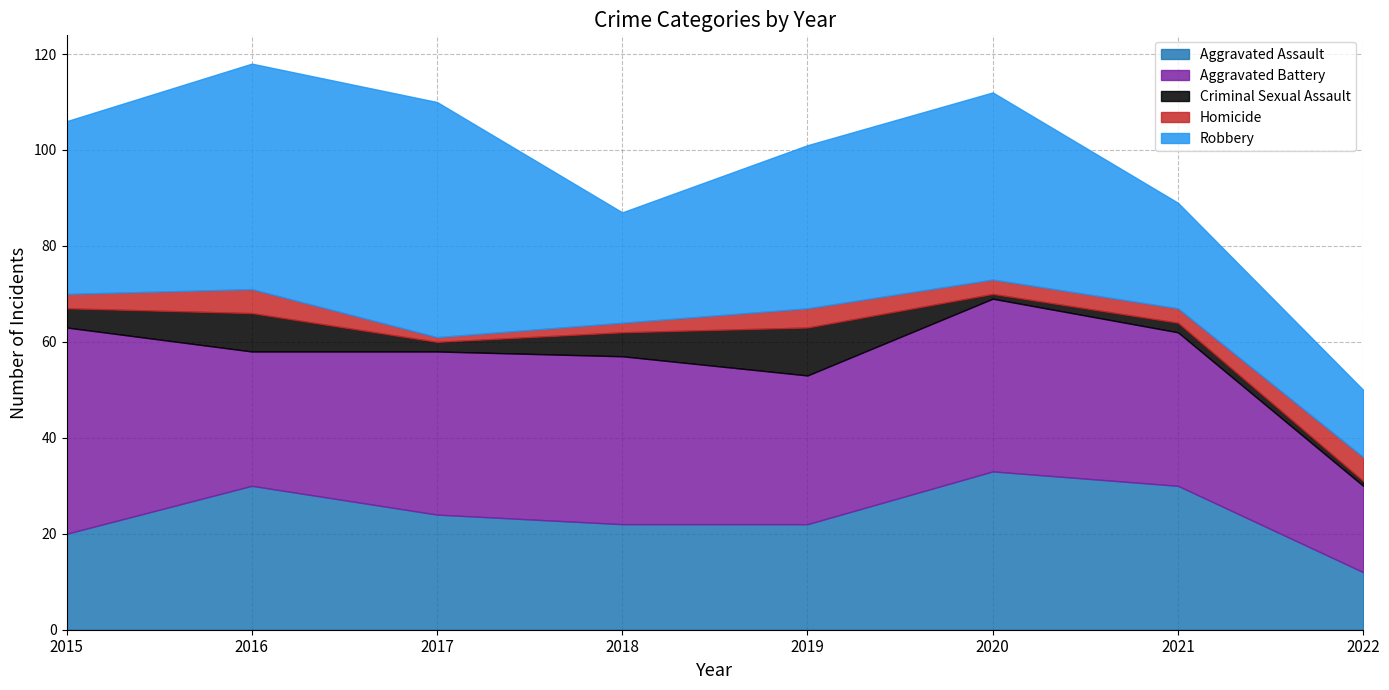

What is the difference between the maximum and second lowest values in the Criminal Sexual Assault series?

9